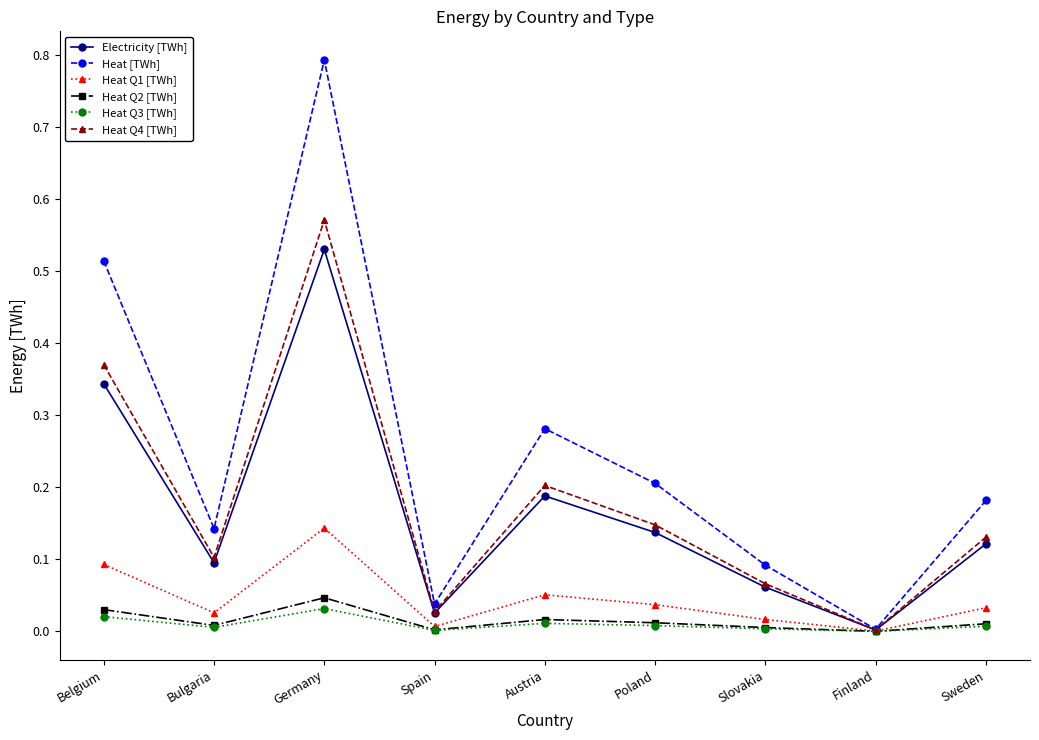

Is the value of Electricity [TWh] at Belgium greater than the value of Heat Q4 [TWh] at Finland?

Yes